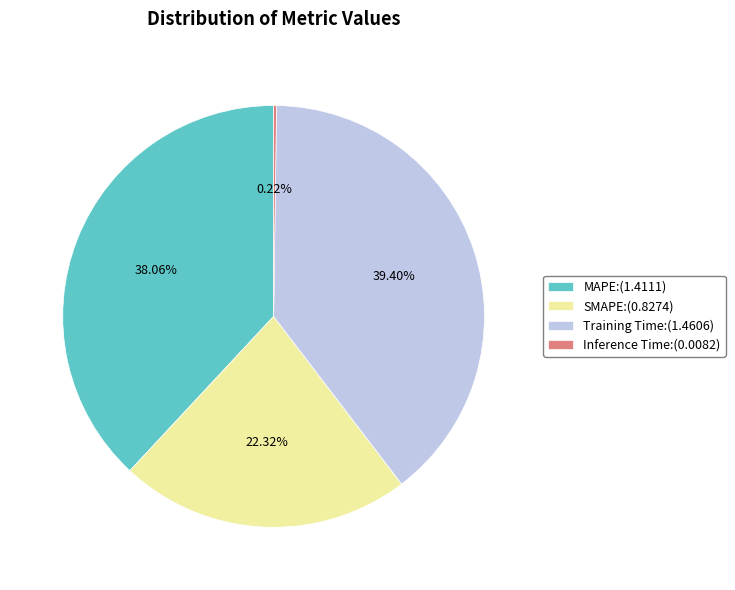

Is there any slice that represents more than half of the pie?

No